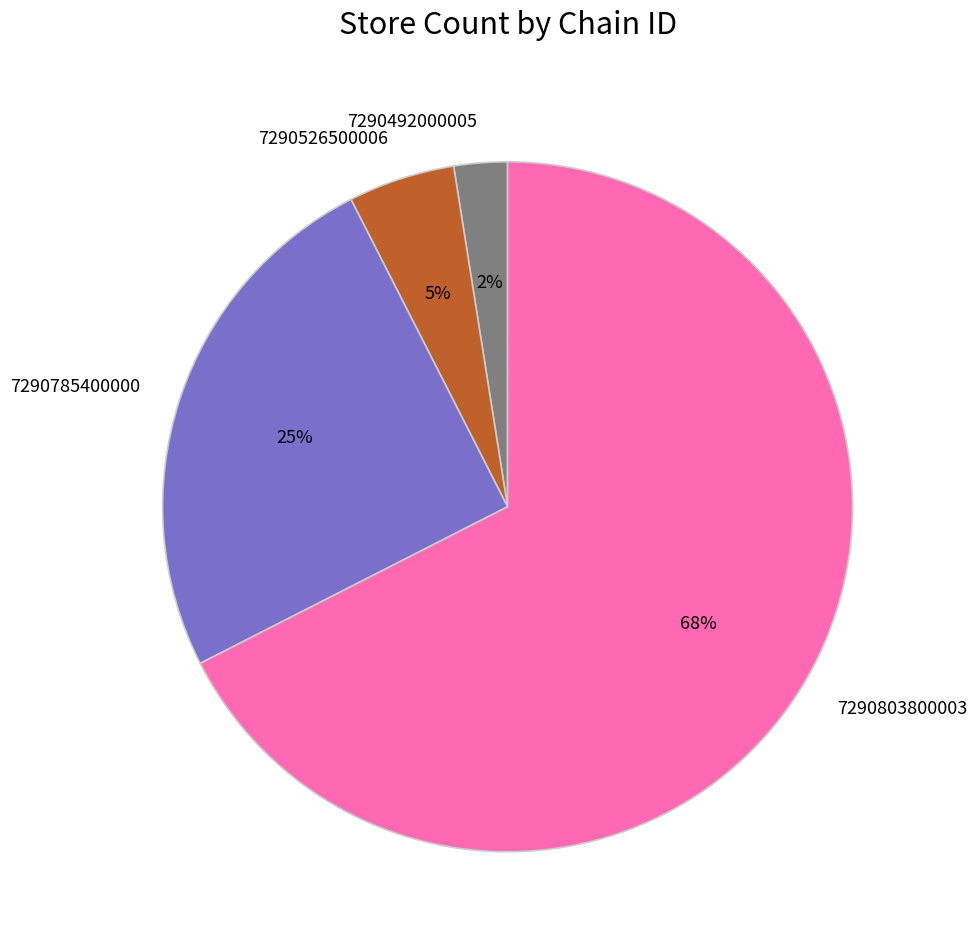

True or false: 7290526500006 accounts for 1% of the total.

False